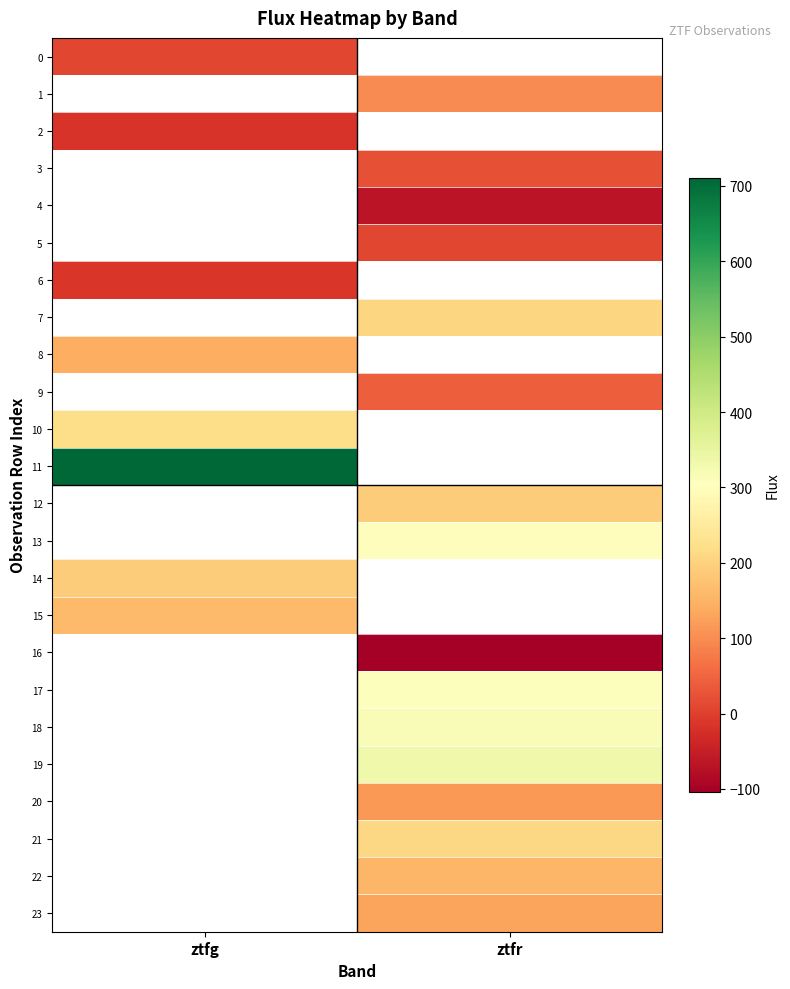

Between ztfr and ztfg, which is larger?

ztfg